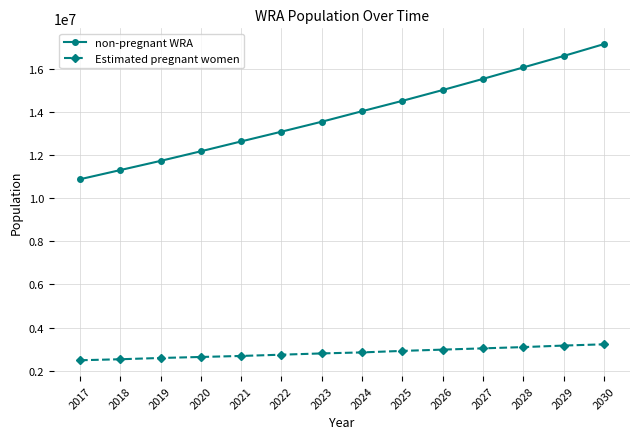

True or false: non-pregnant WRA and Estimated pregnant women cross at least once.

False